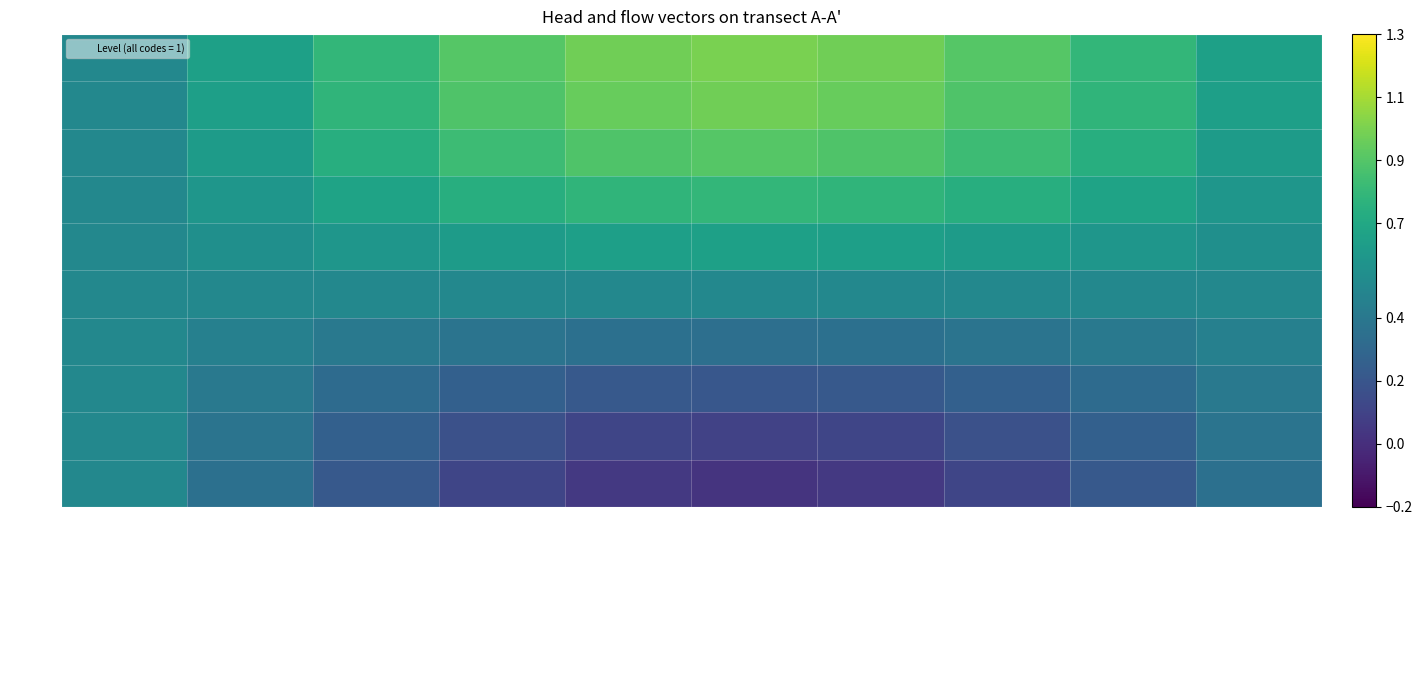

Which series has the largest total across all categories?

ATTR-01